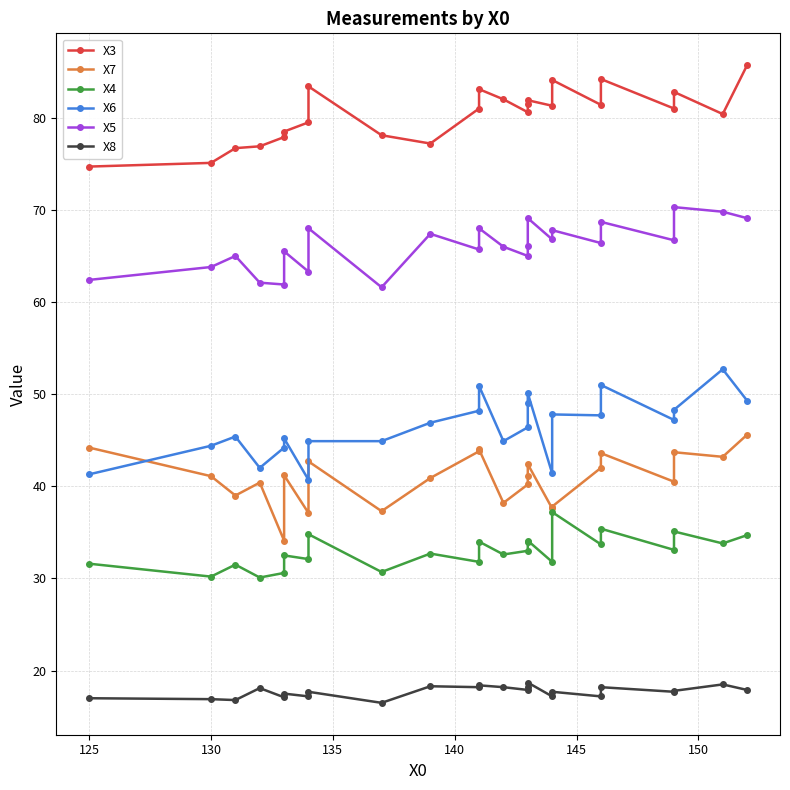

Does the chart display data point markers on the line(s)?

Yes